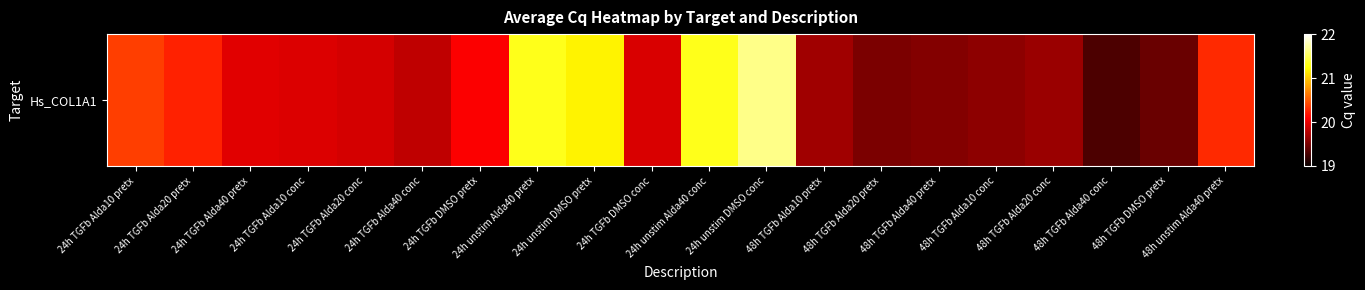

Is it true that the value at 48h unstim Alda40 pretx is 33.3?

False